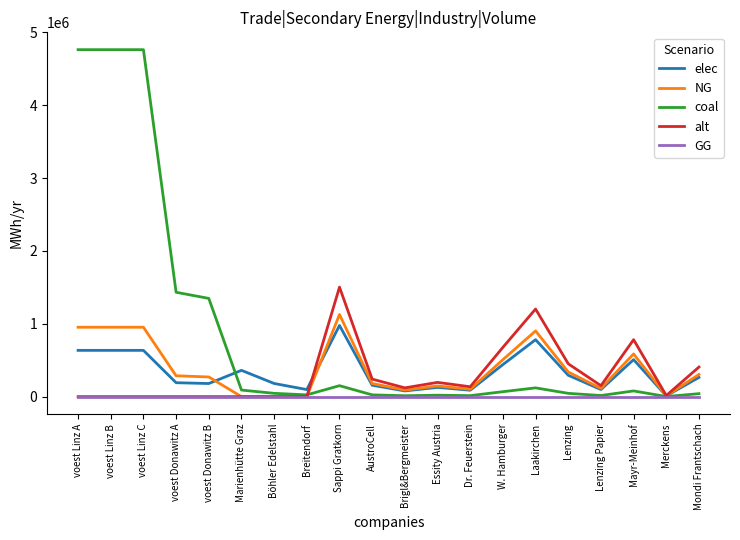

The NG series shows 395819.5 at Mayr-Meinhof. True or false?

False